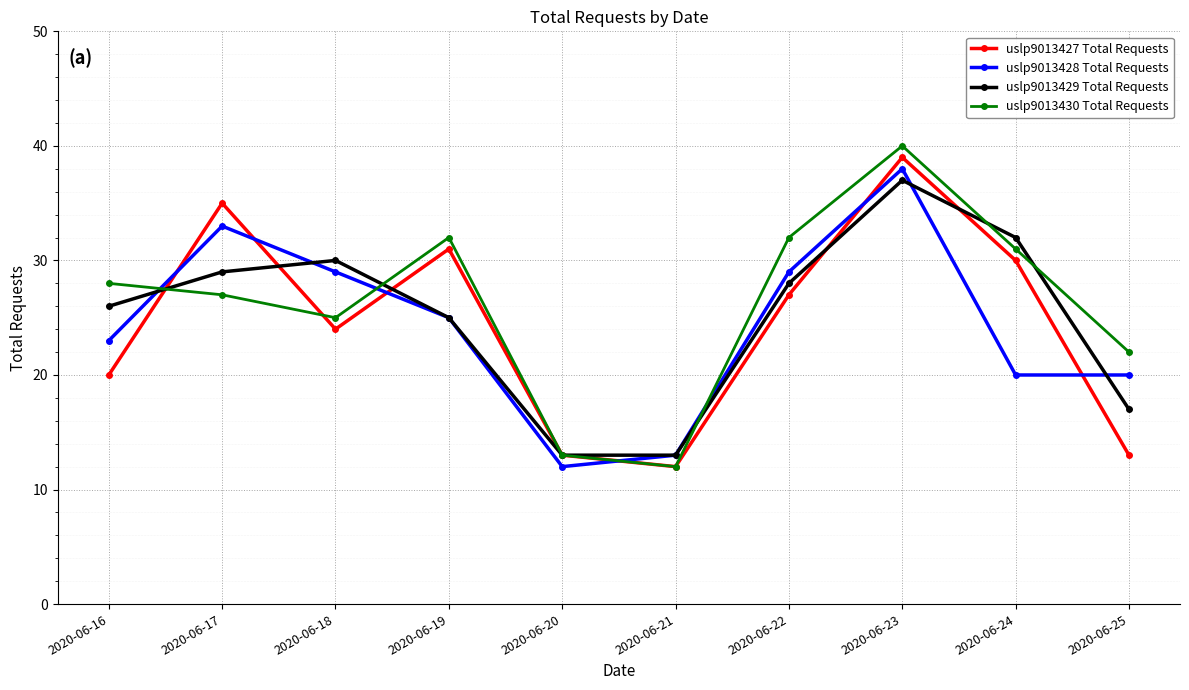

What is the difference between the maximum and second lowest values in the uslp9013428 Total Requests series?

25